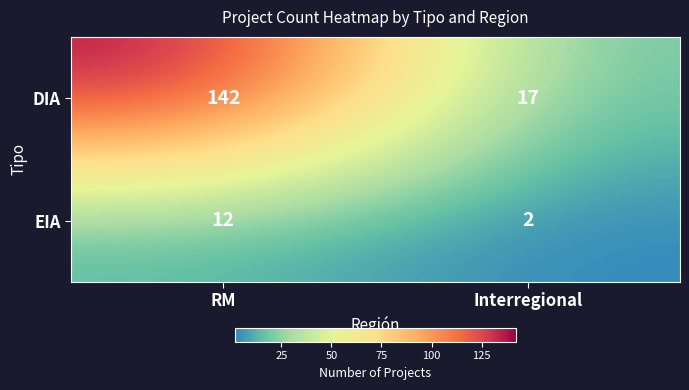

What is the spread (max minus min) of values at RM?

130